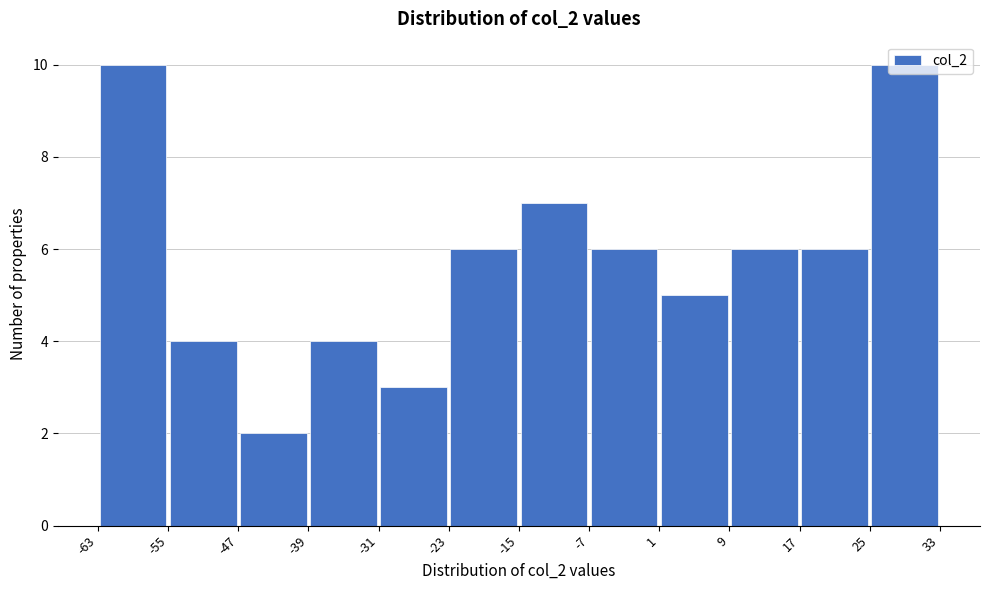

What is the height of the bar covering -63 to -55 on the x-axis? The values are not printed on the chart, so give them approximately, as read against the axis.

10